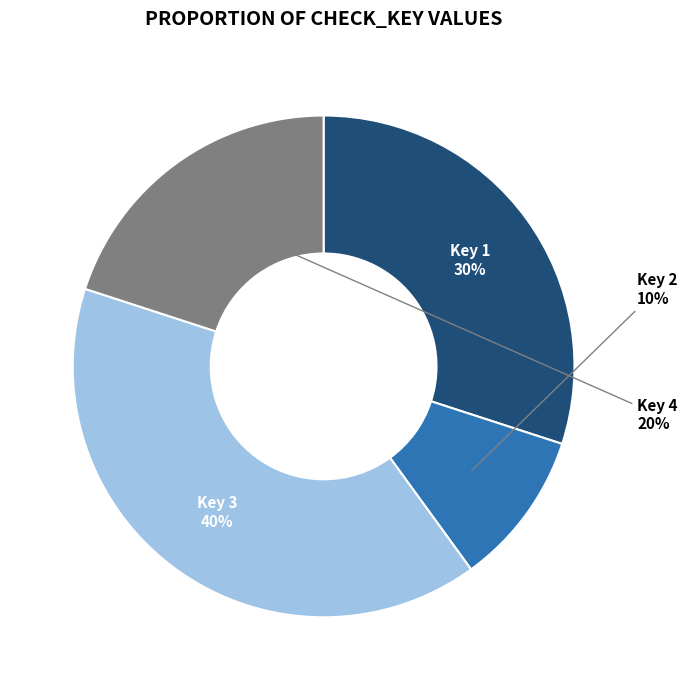

Count the number of slices in the pie.

4